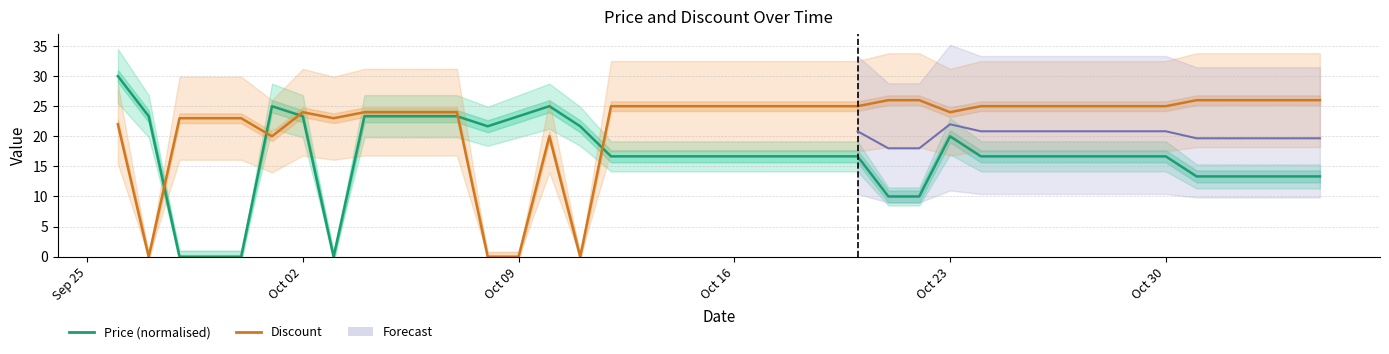

How many interior local valleys does the Price (normalised) series have?

2